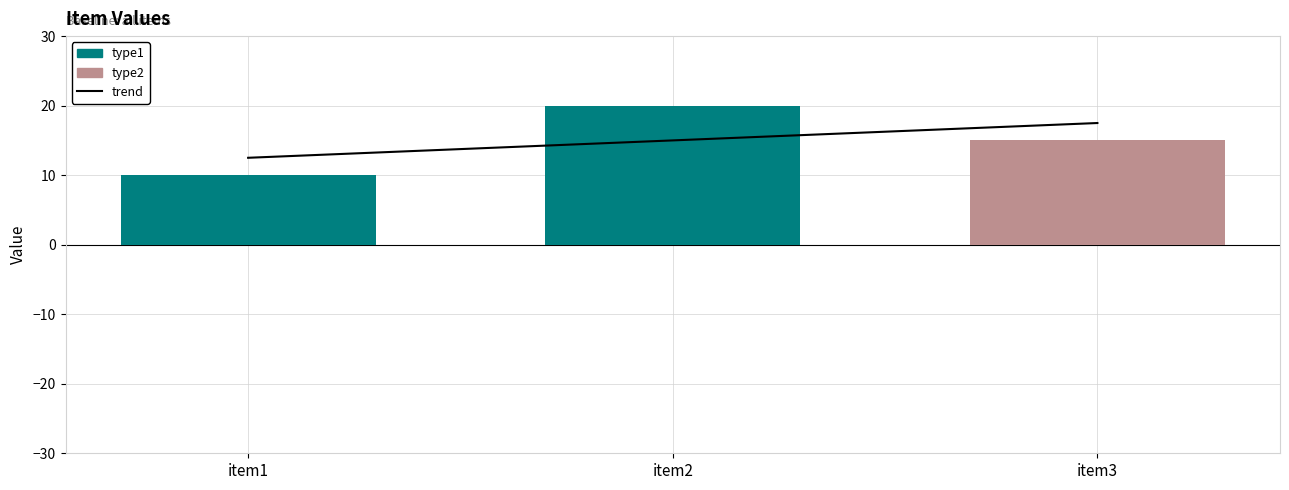

What is the ratio of the value at item1 to the value at item3?

0.7